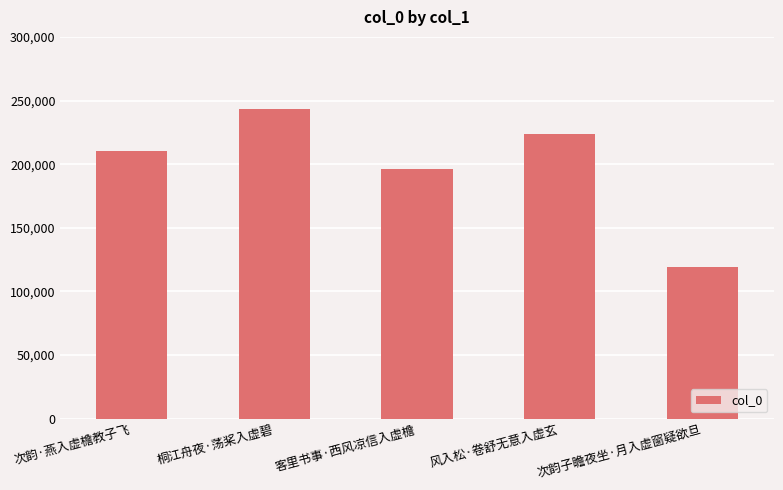

How many bars are there in total?

5